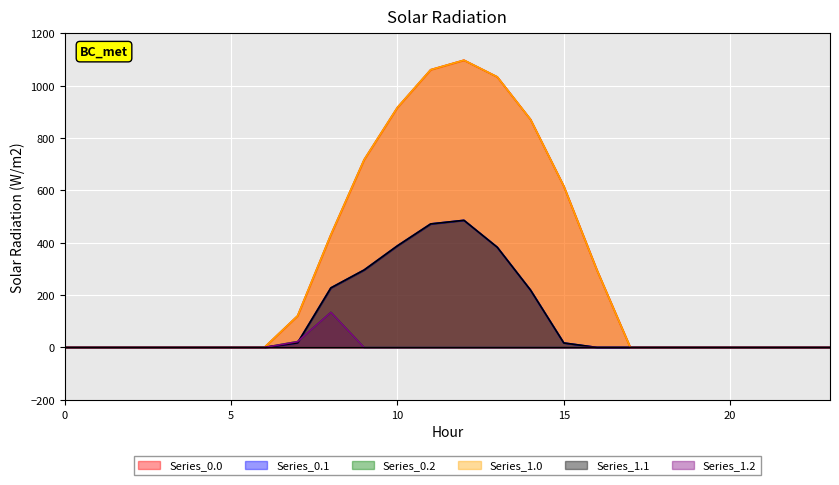

List the series in order of their peak value, lowest first.

Series_0.2, Series_1.2, Series_0.1, Series_1.1, Series_0.0, Series_1.0